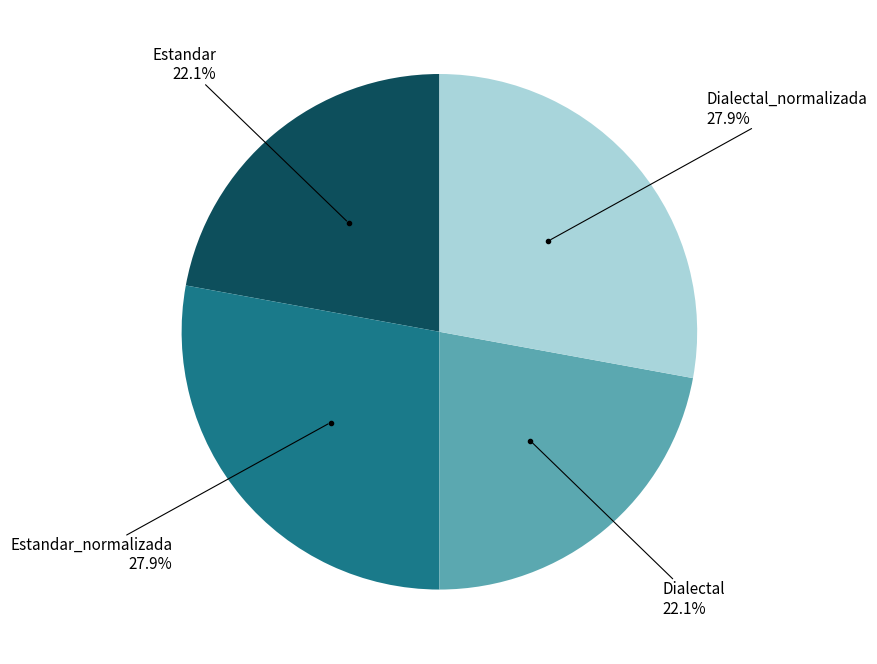

Does any single category account for the majority?

No